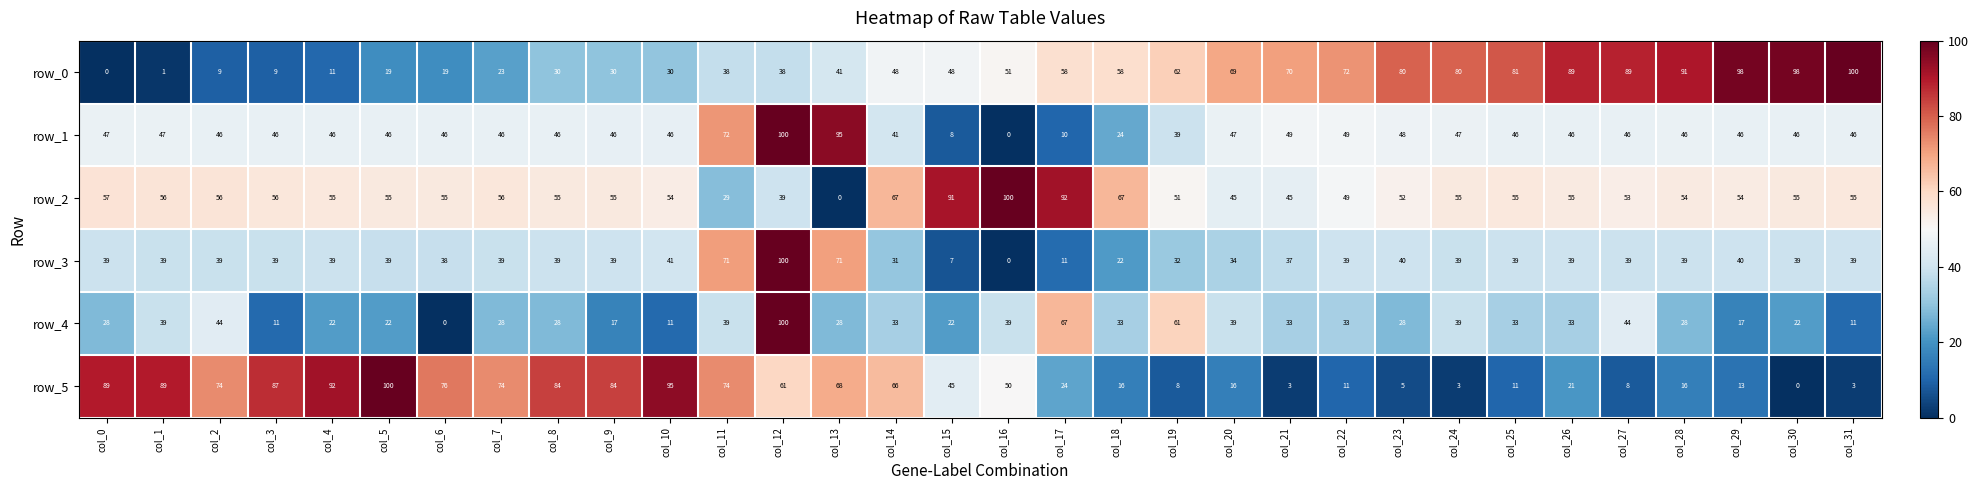

What value does the row_4 series have at col_23?

28